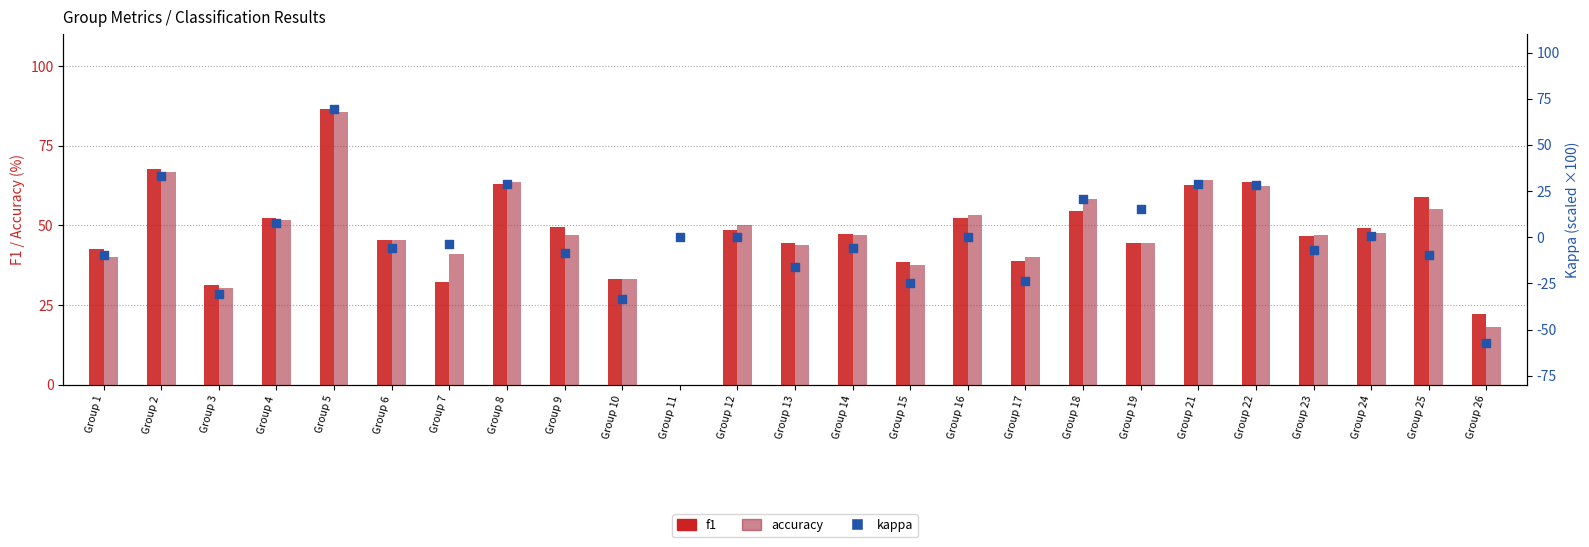

Which series has the largest total across all categories?

f1